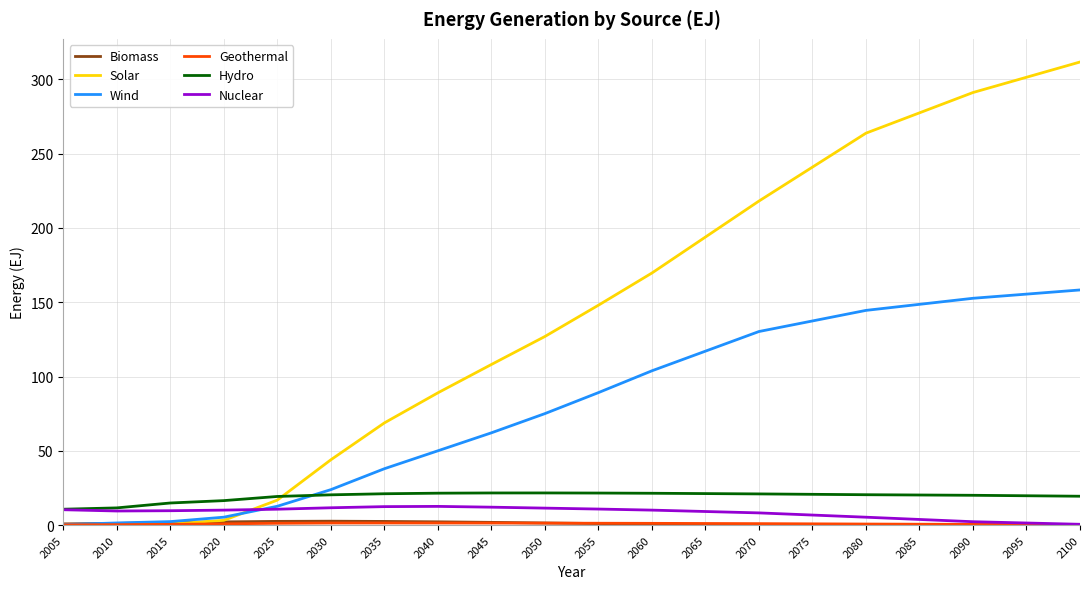

How many times do Hydro and Wind cross each other?

1